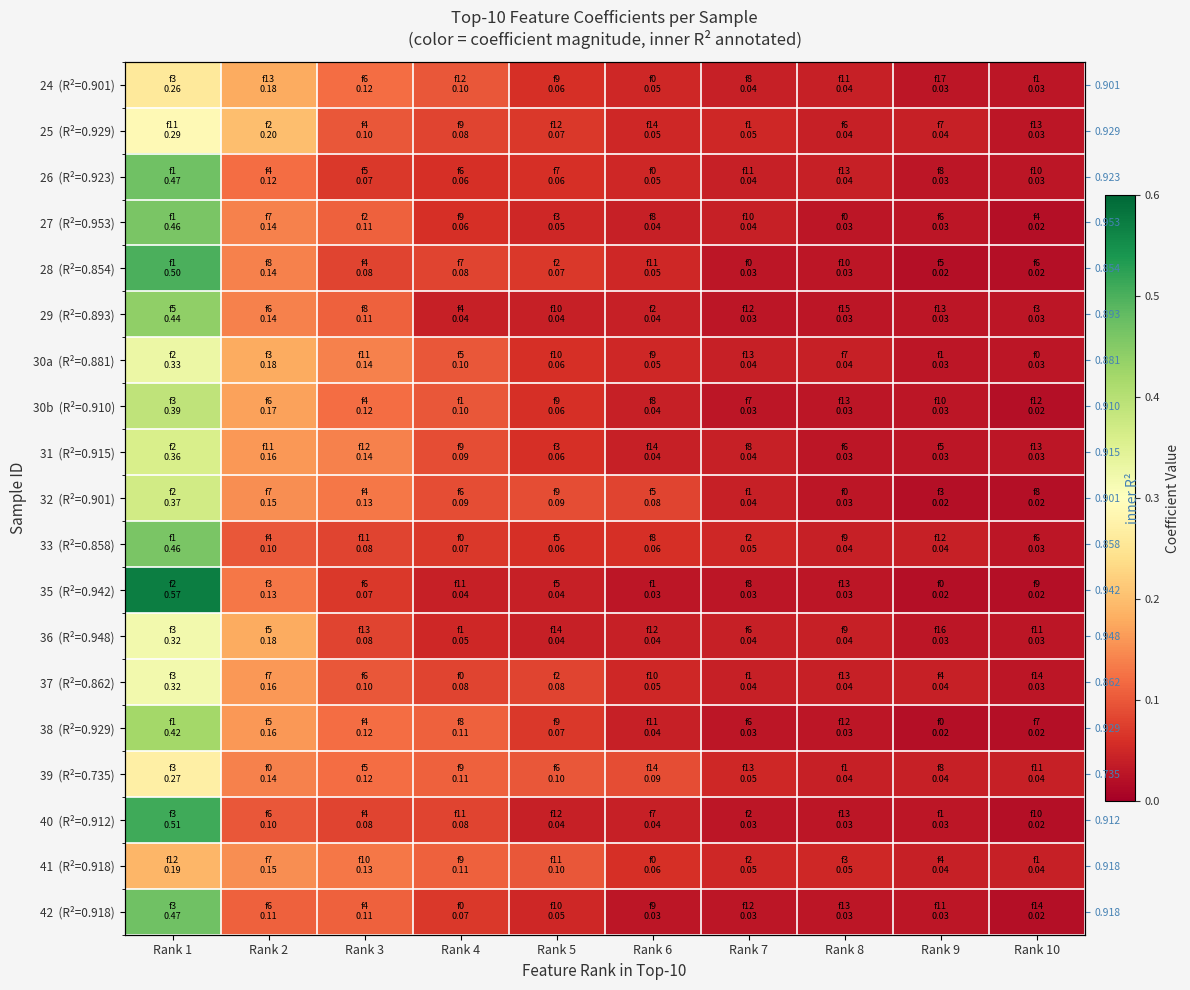

True or false: 33 (R²=0.858) has a value of 0.0 at Rank 8.

True